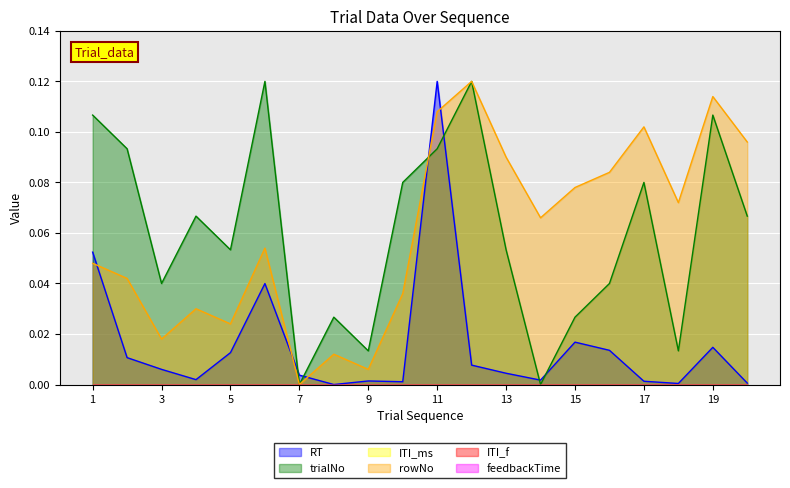

Which label corresponds to the smallest value in the chart?

8